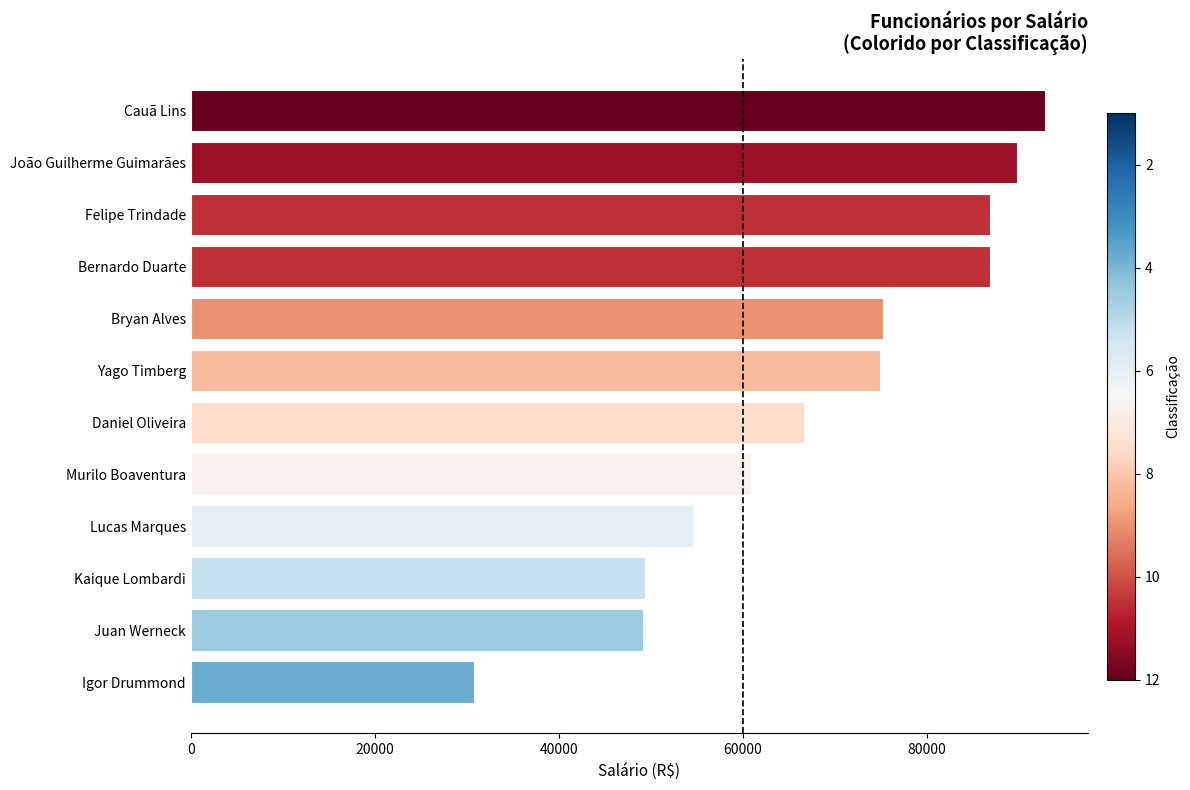

Count the number of categories in the chart.

12